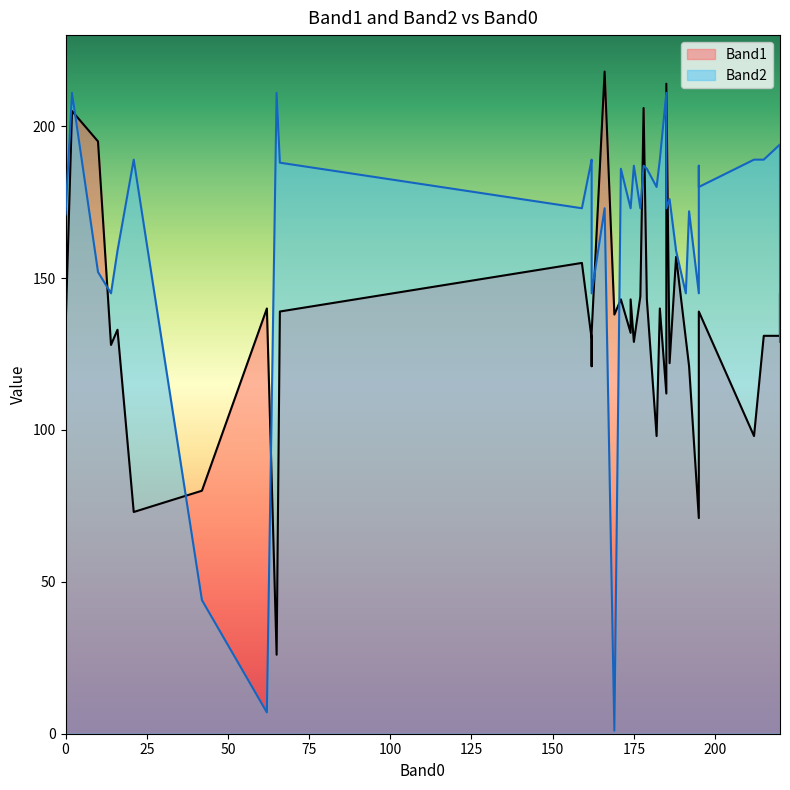

Where is Band1 nearest to the value 122?

186